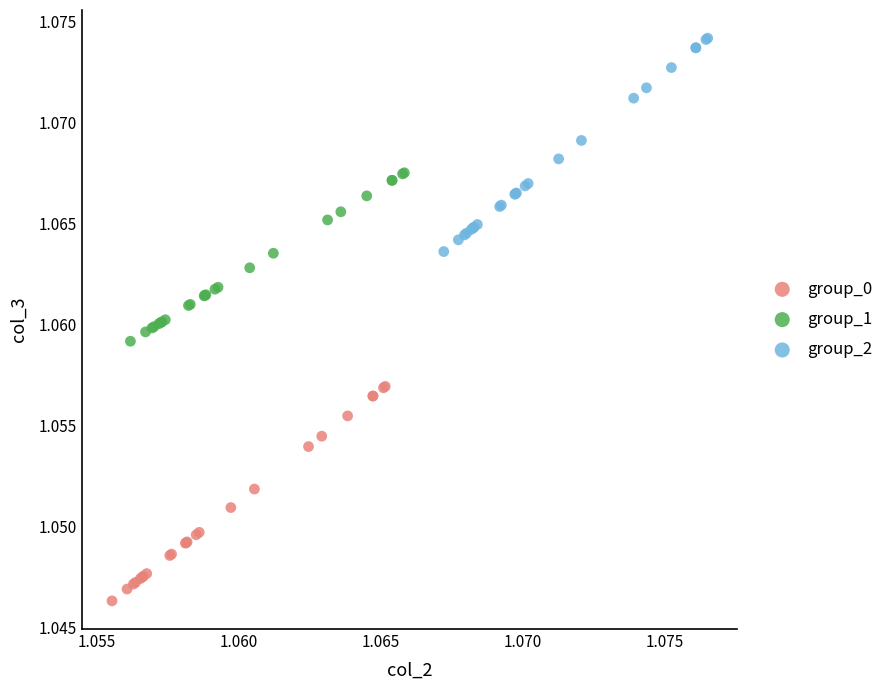

Which series reaches the minimum Y coordinate?

group_0